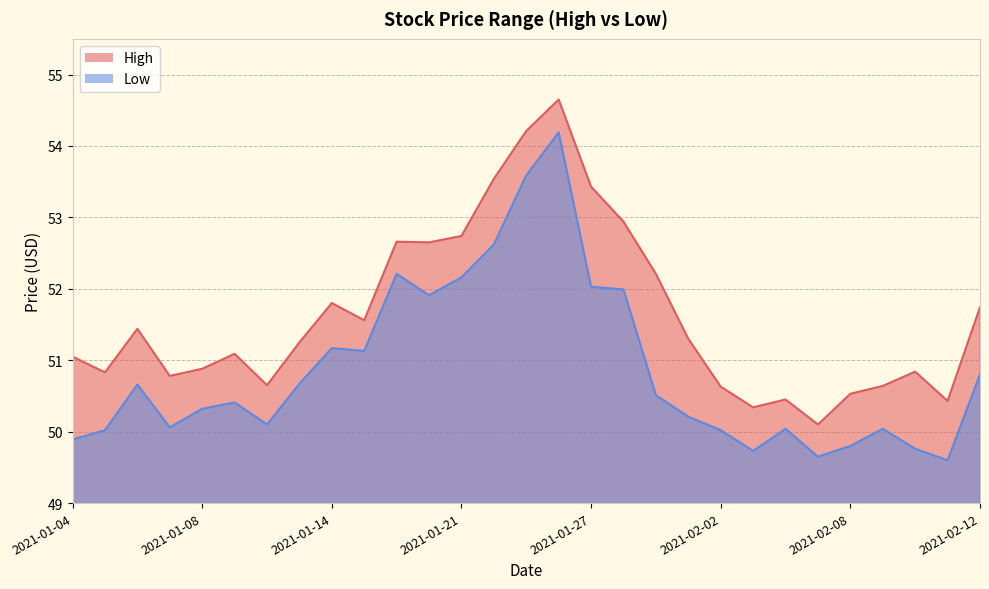

Which series has the largest total across all categories?

High